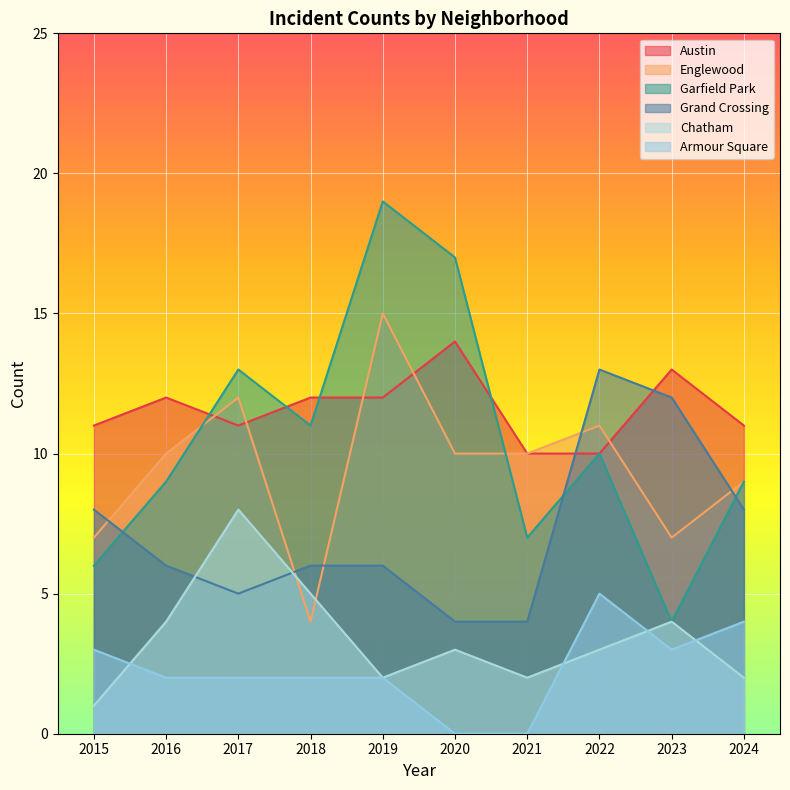

What is the greatest value displayed?

19